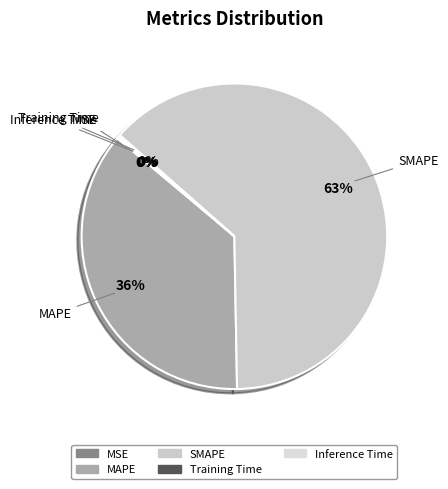

Which category has the biggest portion of the pie?

SMAPE